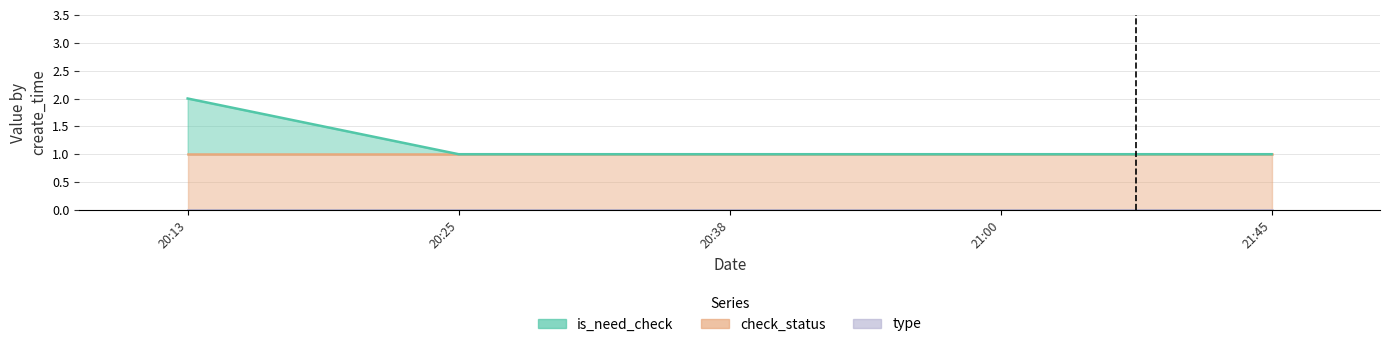

Which series has the widest spread of values?

is_need_check